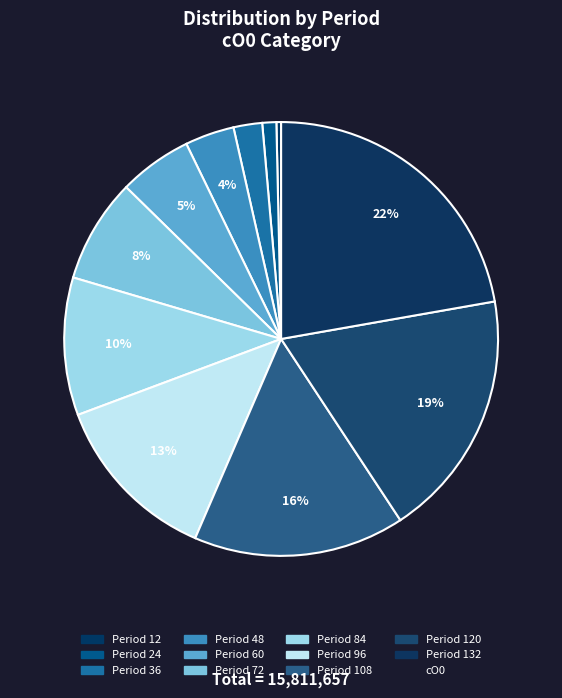

Count the number of slices in the pie.

11